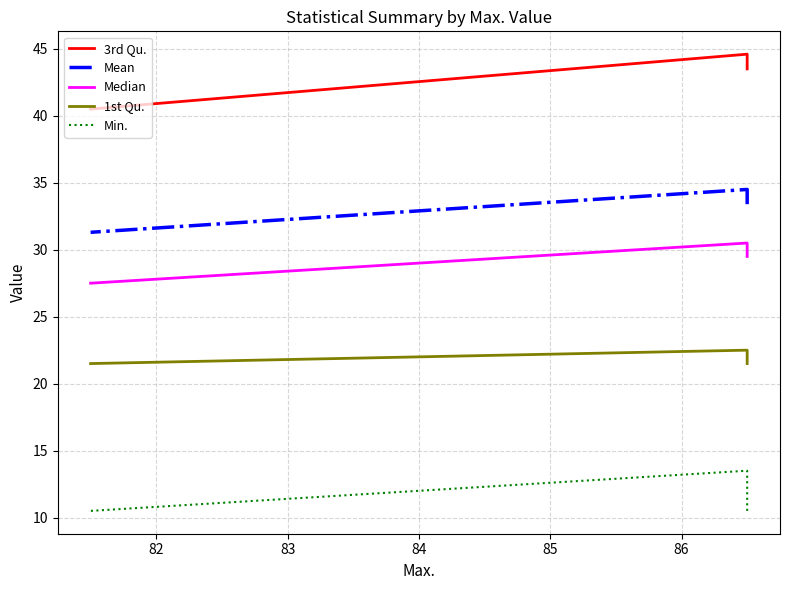

How many series are shown in this chart?

5